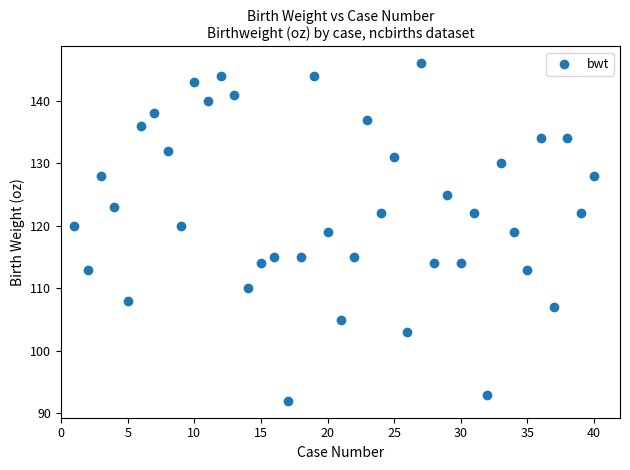

What is the range of X values (max minus min)?

39